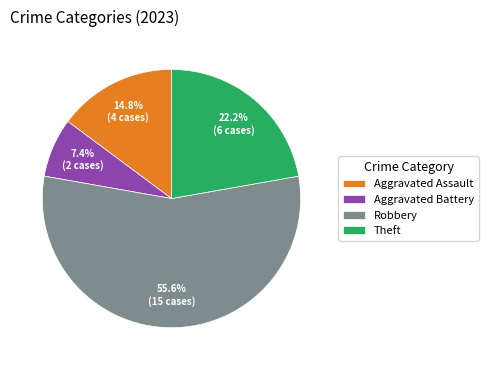

To the nearest percent, what is the difference between the largest and smallest slice percentages?

48%